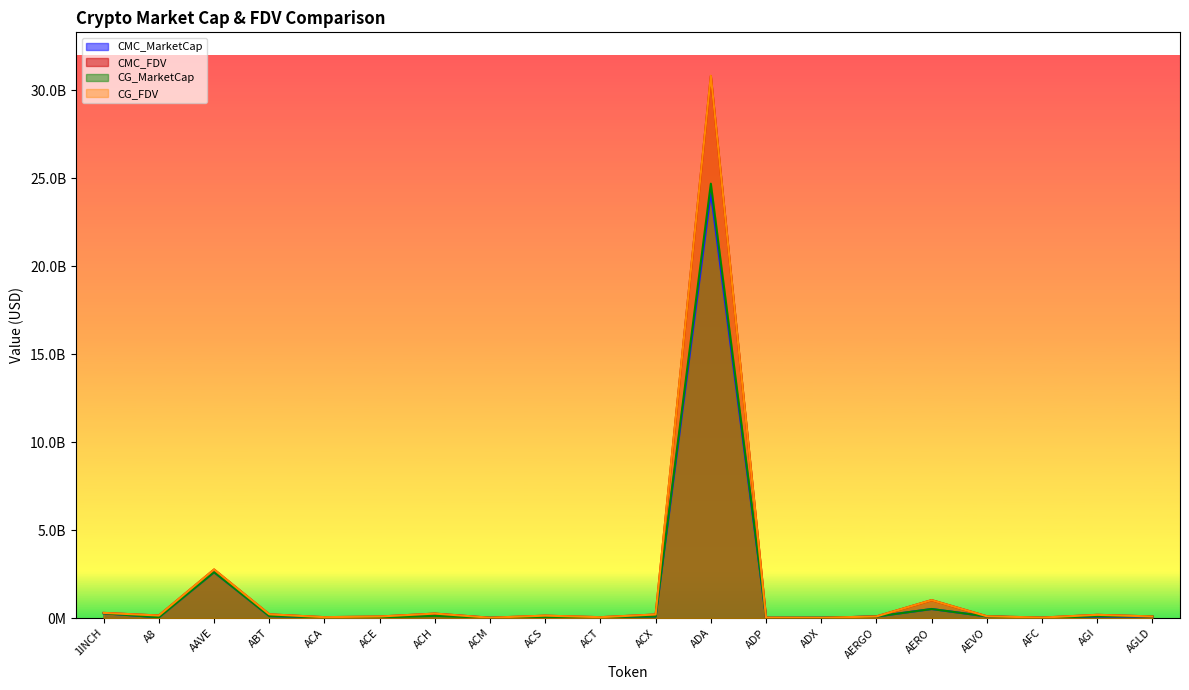

What is the value of the CMC_MarketCap point at the 11th from the left?

87828376